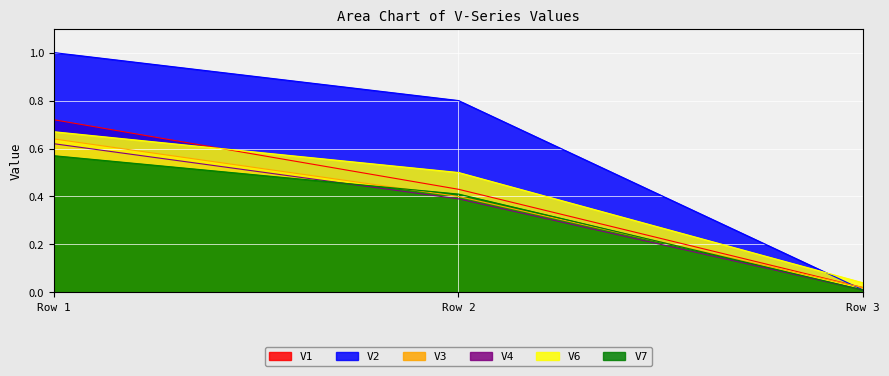

Which series has the largest range (max minus min)?

V2